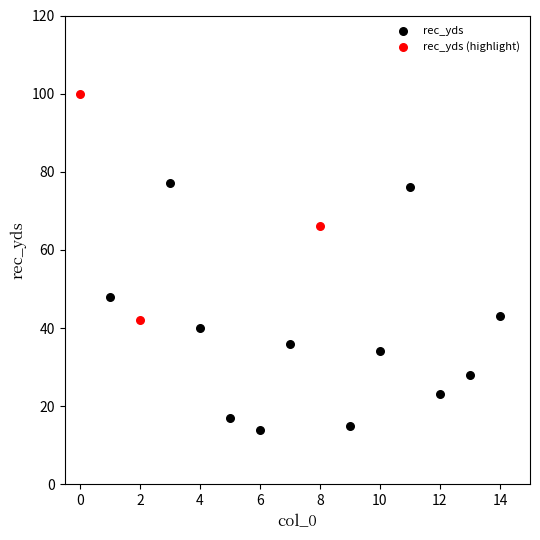

Which series contains the lowest Y value?

rec_yds